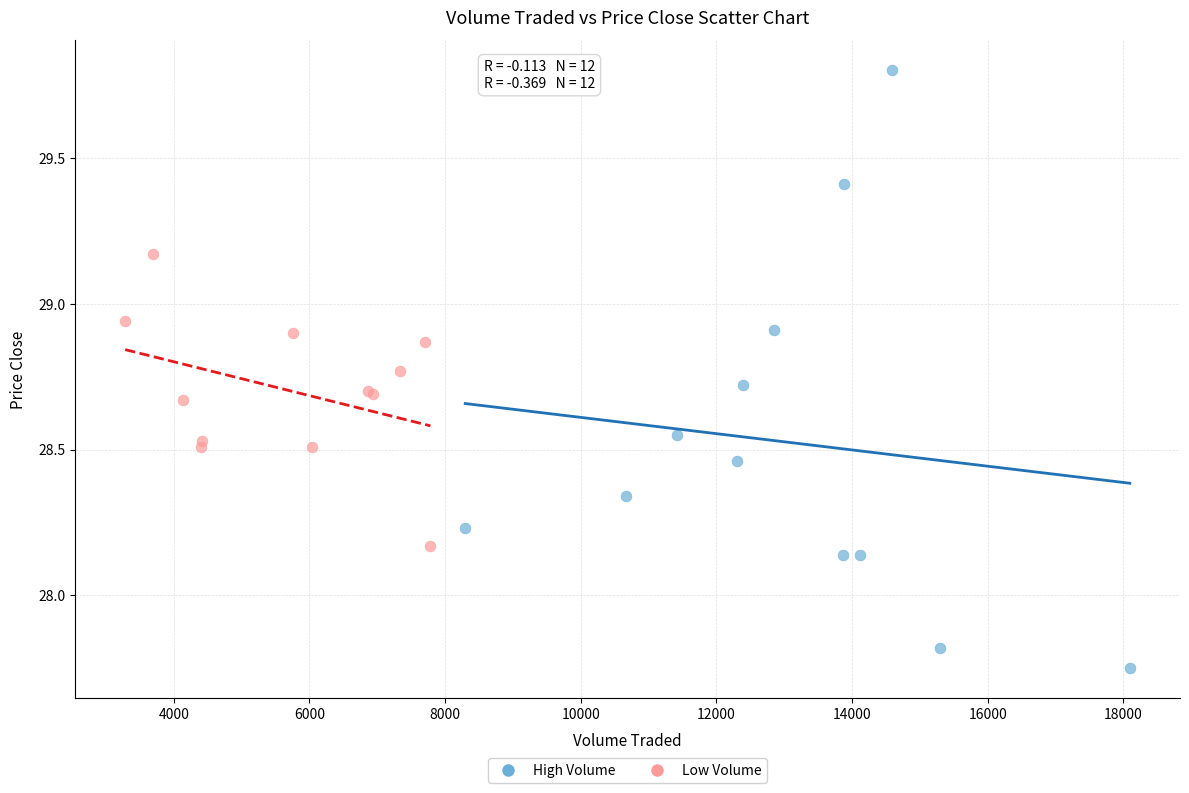

Which series has the largest Y range (max minus min)?

High Volume